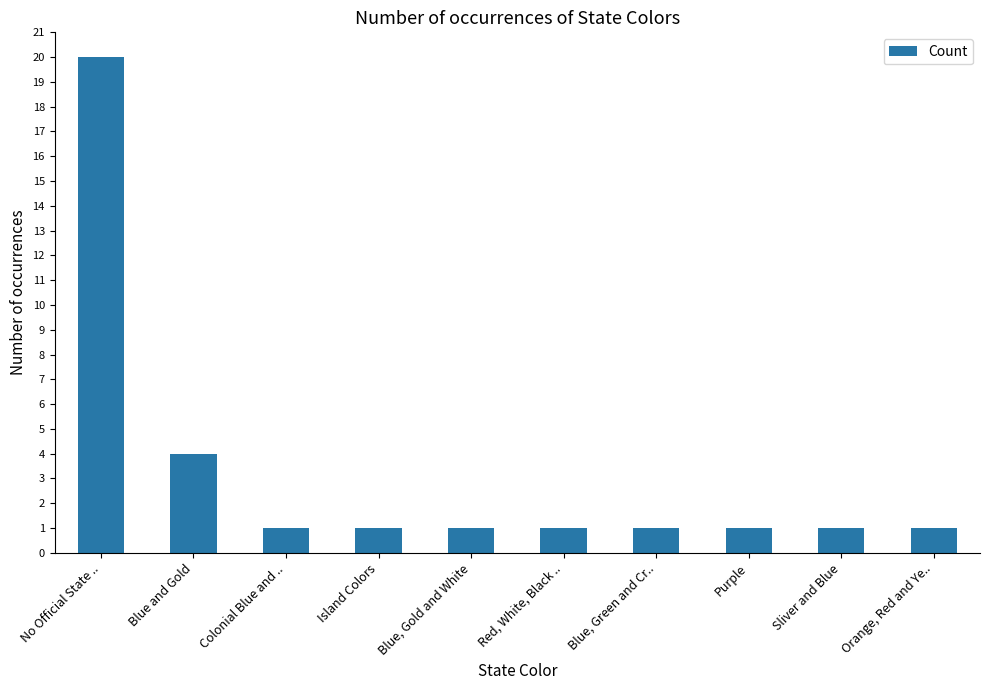

What is the value of the 7th bar from the left?

1